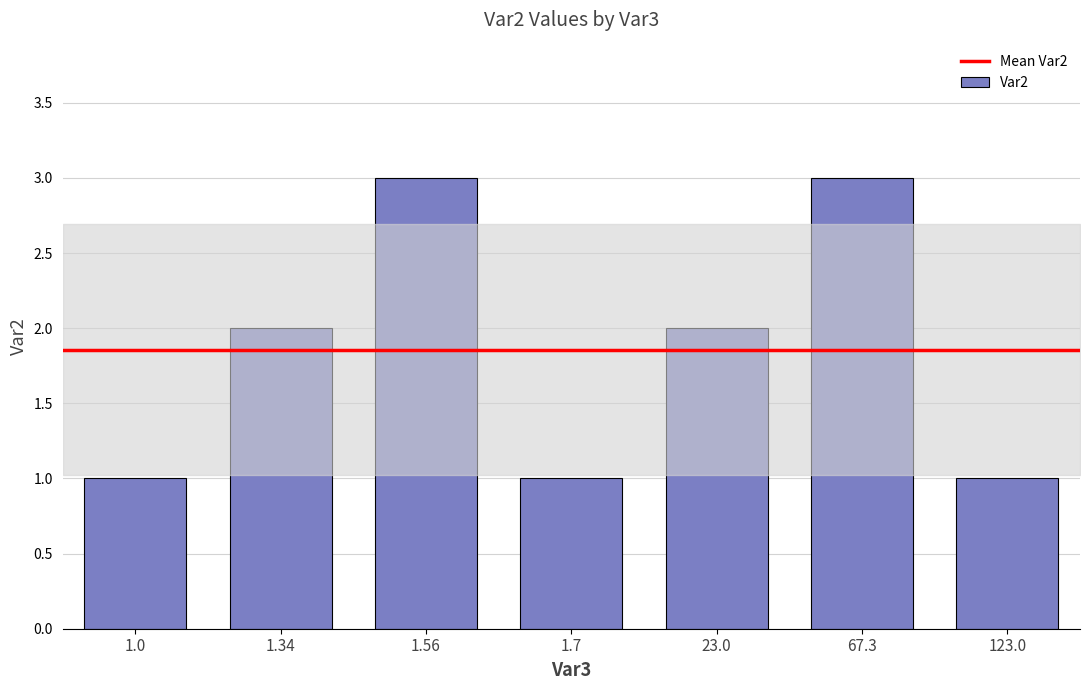

What is the change in value from 1.0 to 1.34?

+1